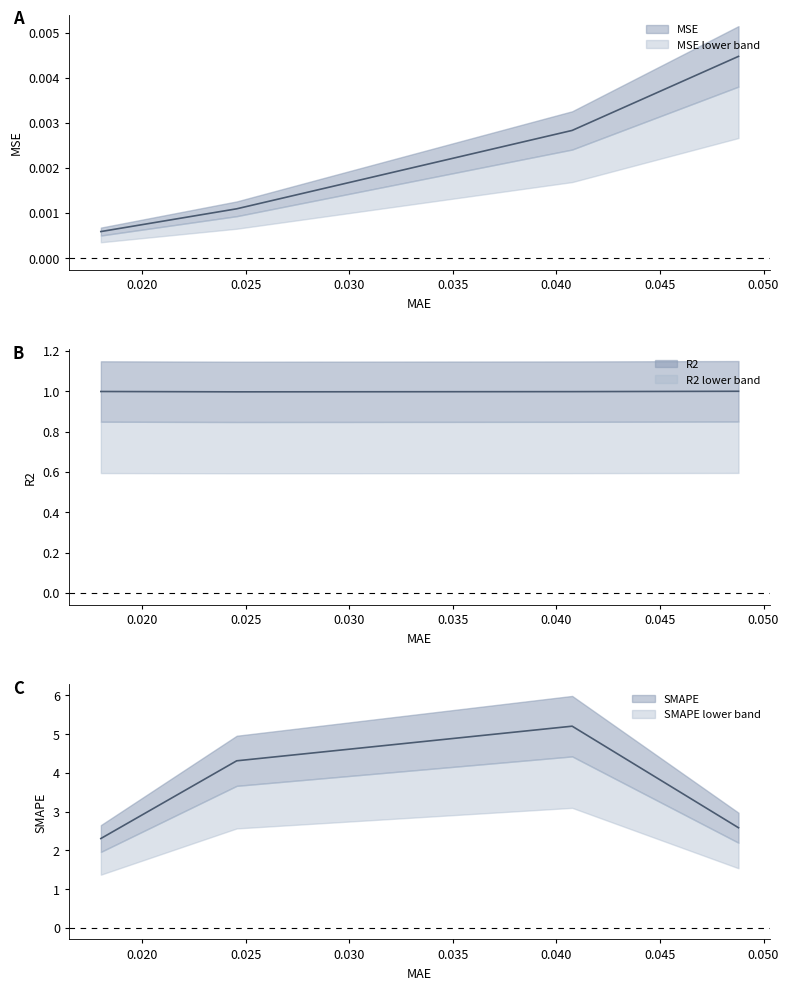

How many interior local peaks does the SMAPE series have?

1